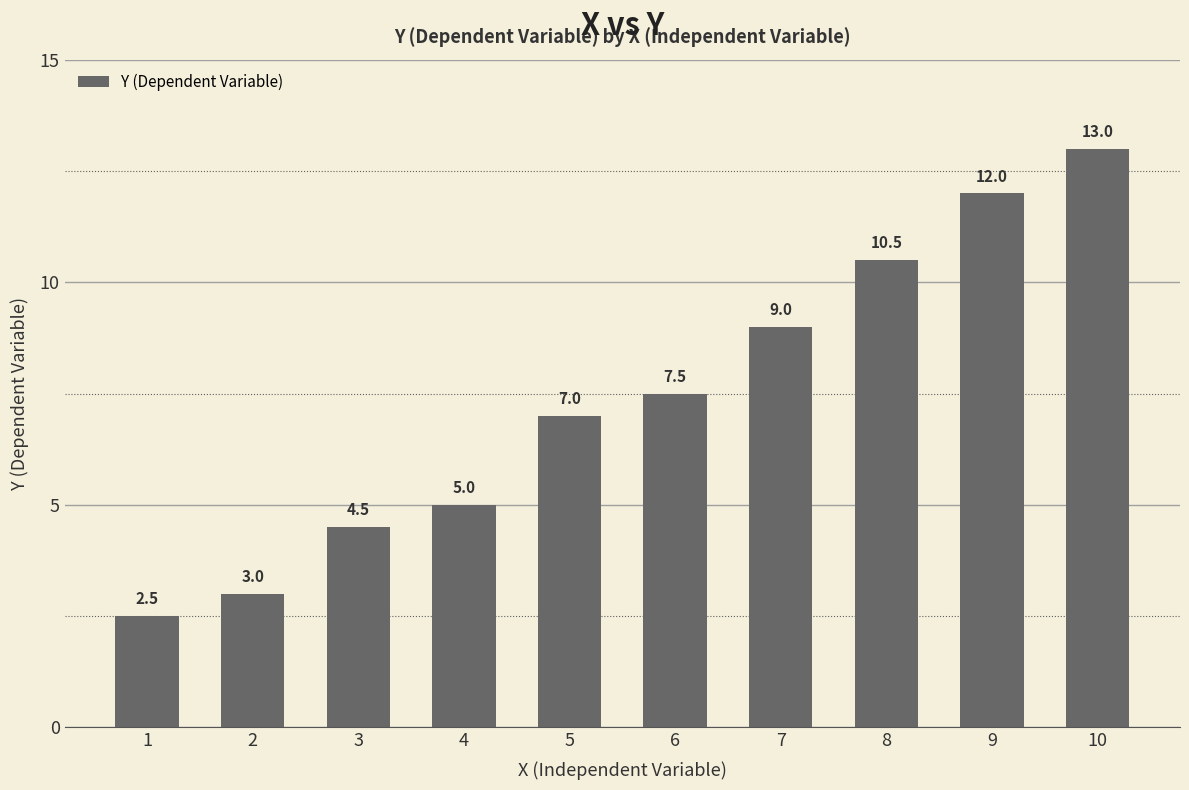

Count the number of categories in the chart.

10